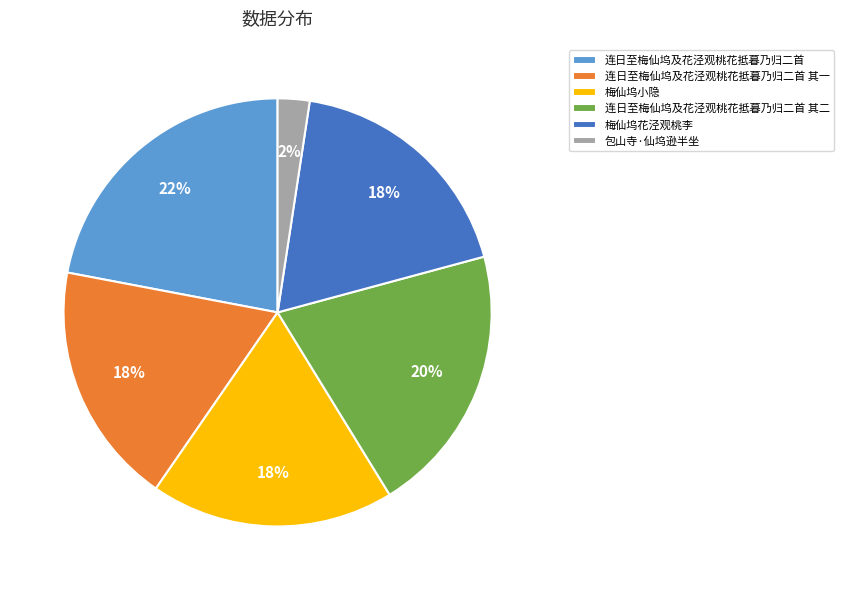

Between 连日至梅仙坞及花泾观桃花抵暮乃归二首 其二 and 梅仙坞花泾观桃李, which is larger?

连日至梅仙坞及花泾观桃花抵暮乃归二首 其二